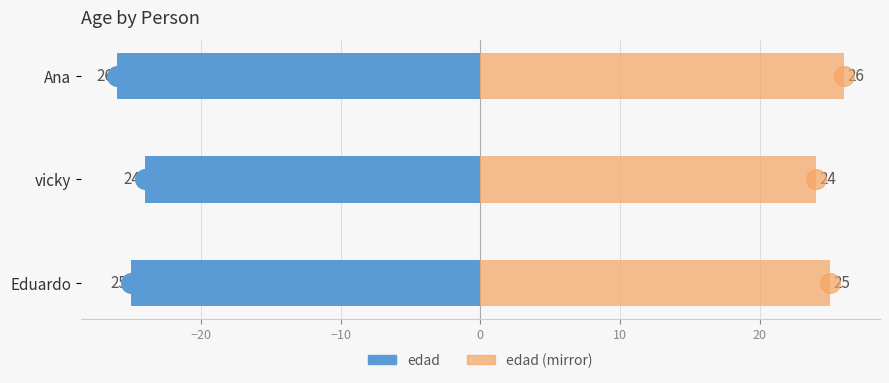

What are all the series names shown in the legend?

edad, edad (mirror)